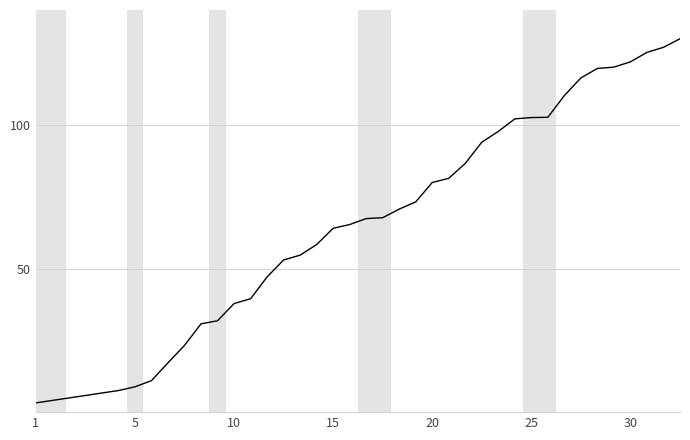

What is the greatest value displayed?

130.0